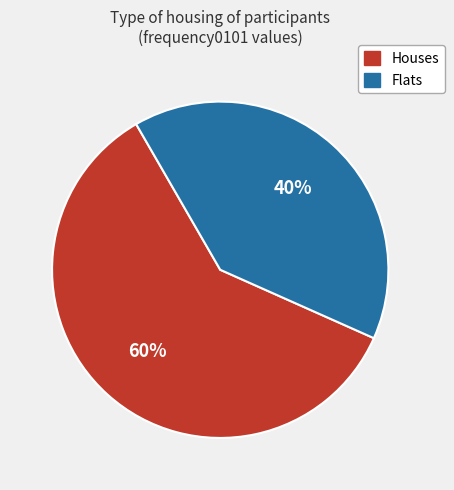

Does any single category account for the majority?

Yes